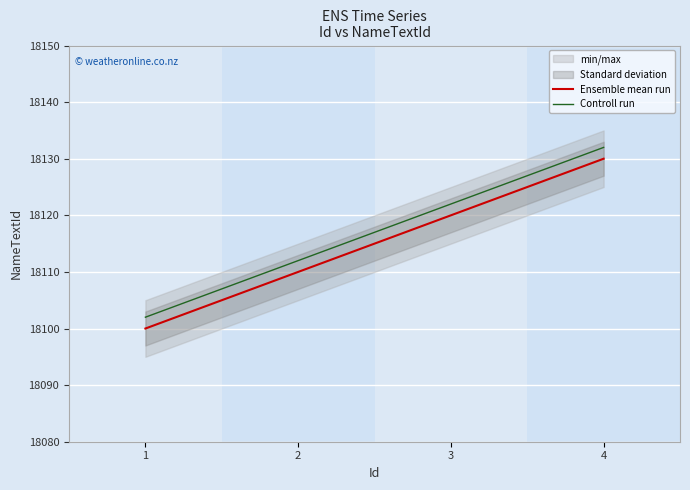

How many Ensemble mean run values are between 18110 and 18130?

3